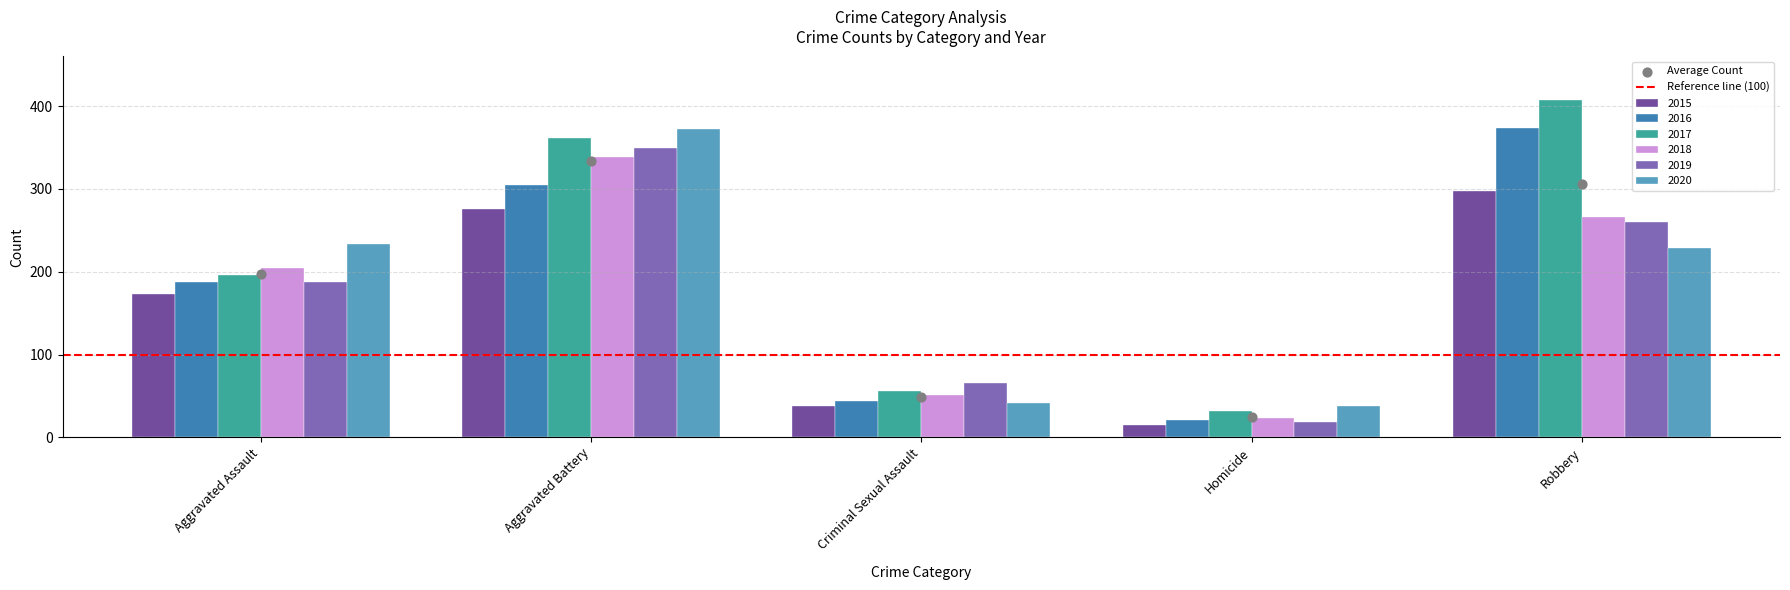

At how many categories does at least one series exceed 403?

1